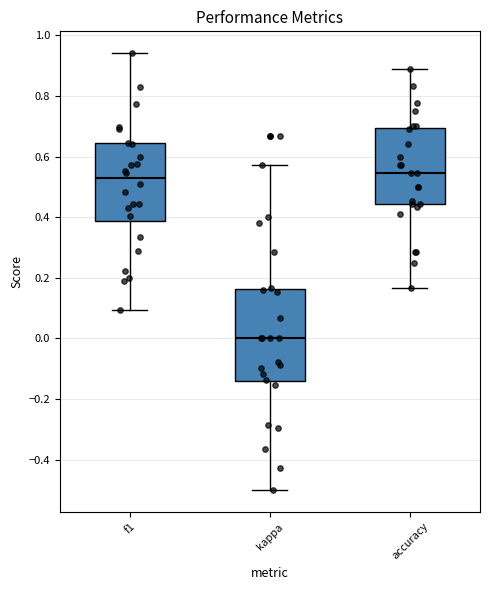

Where does the upper whisker of the box for kappa end on the y-axis? The values are not printed on the chart, so give them approximately, as read against the axis.

0.58